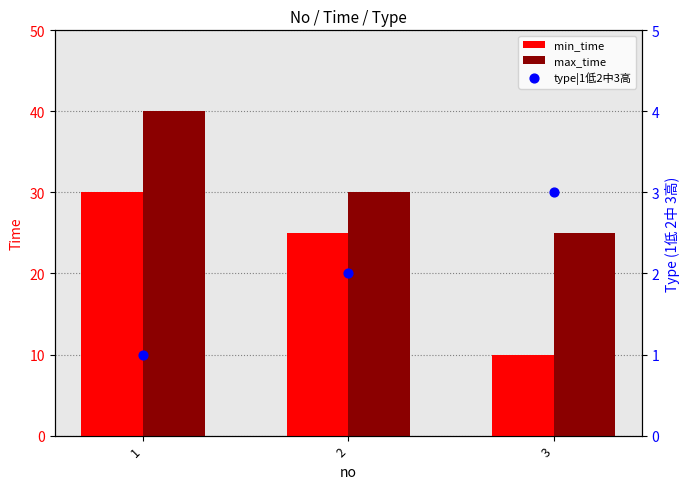

Which series has the largest total across all categories?

max_time